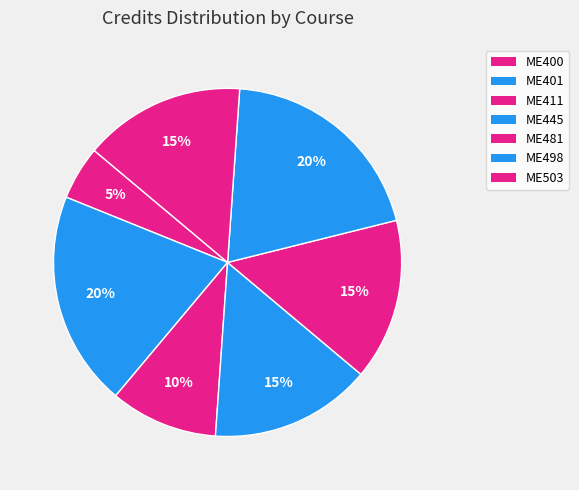

What is the ratio of the value at ME445 to the value at ME411?

1.5